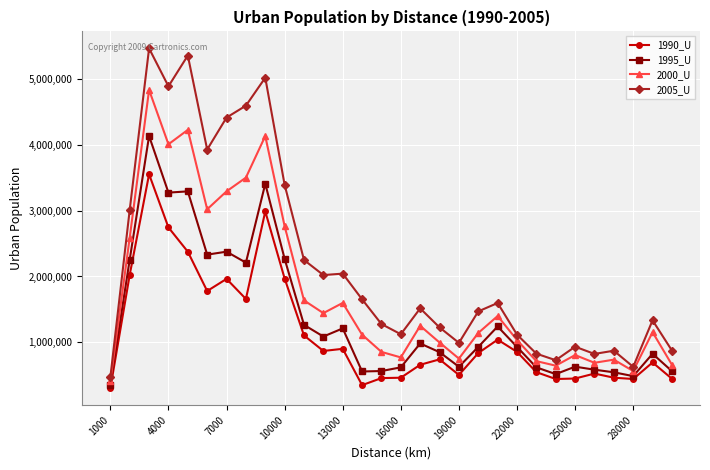

List the series in order of their overall mean, lowest first.

1990_U, 1995_U, 2000_U, 2005_U